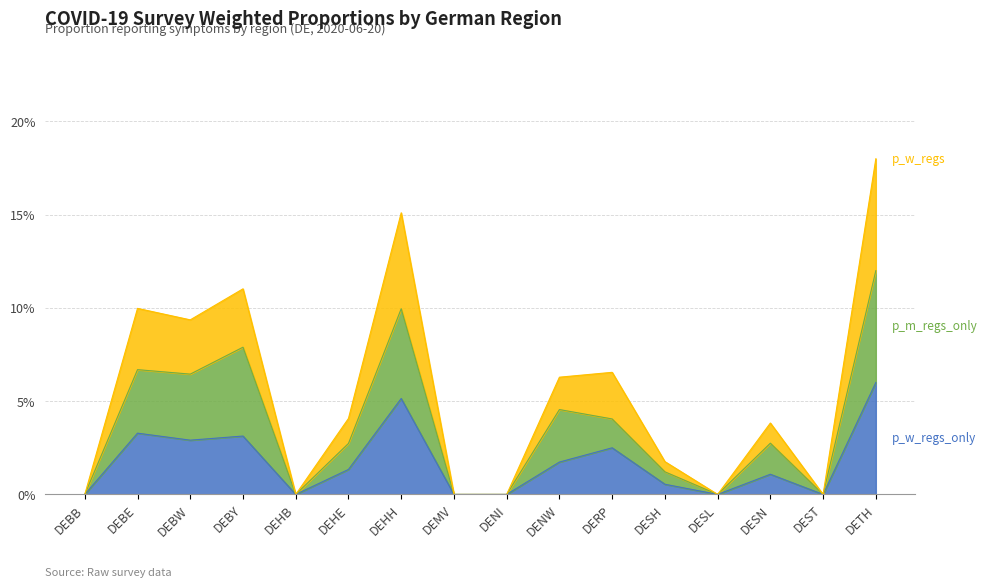

True or false: p_w_regs_only has more than 1 interior local peaks.

True